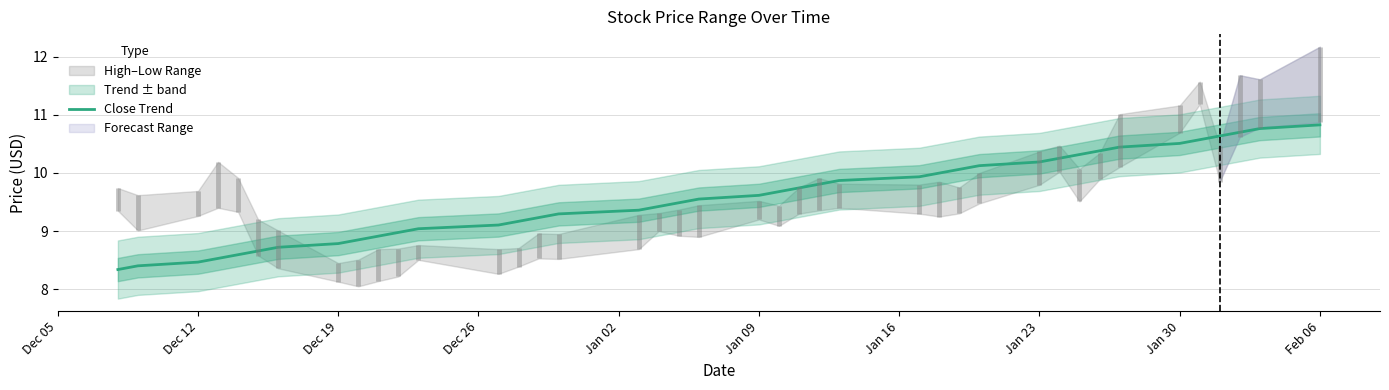

What is the minimum value shown in the chart?

8.3